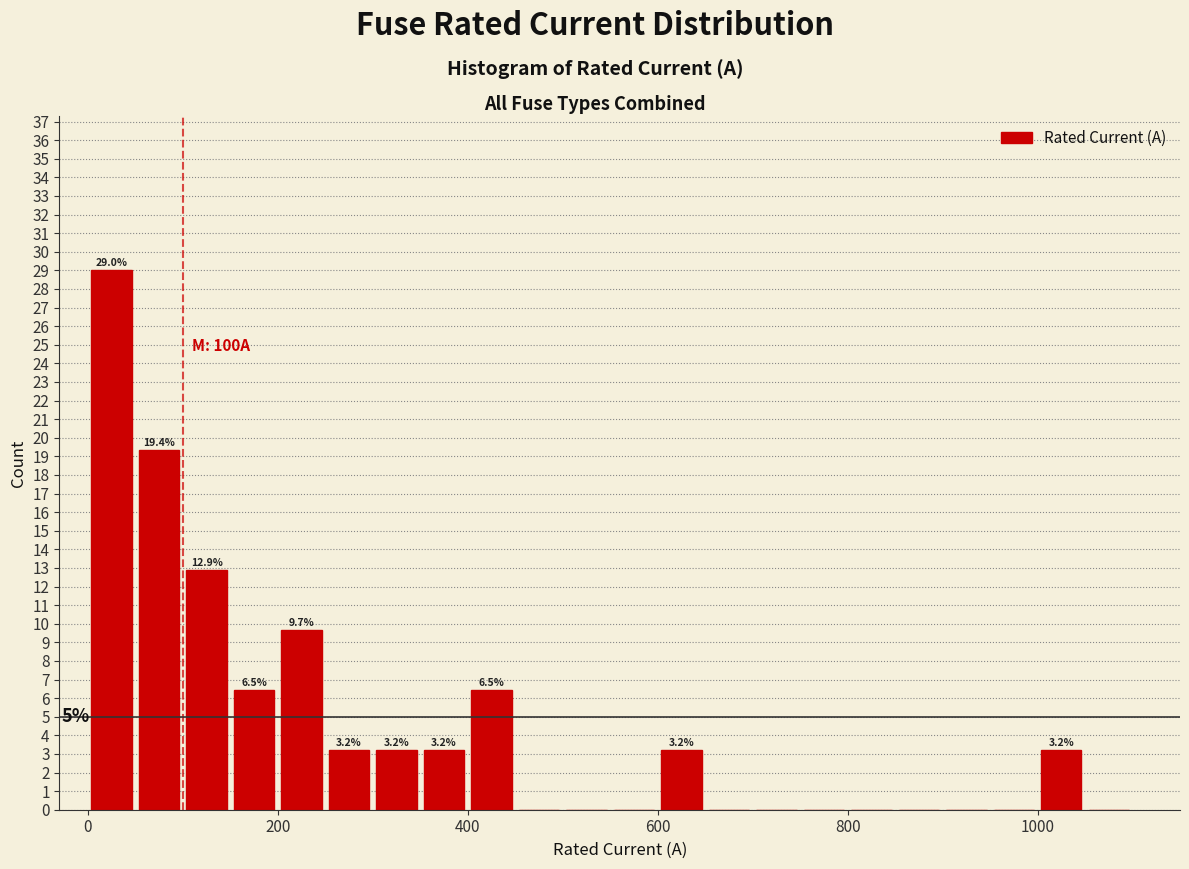

Around what value on the x-axis is the tallest bar? Give the approximate position of its centre, as read against the axis.

20